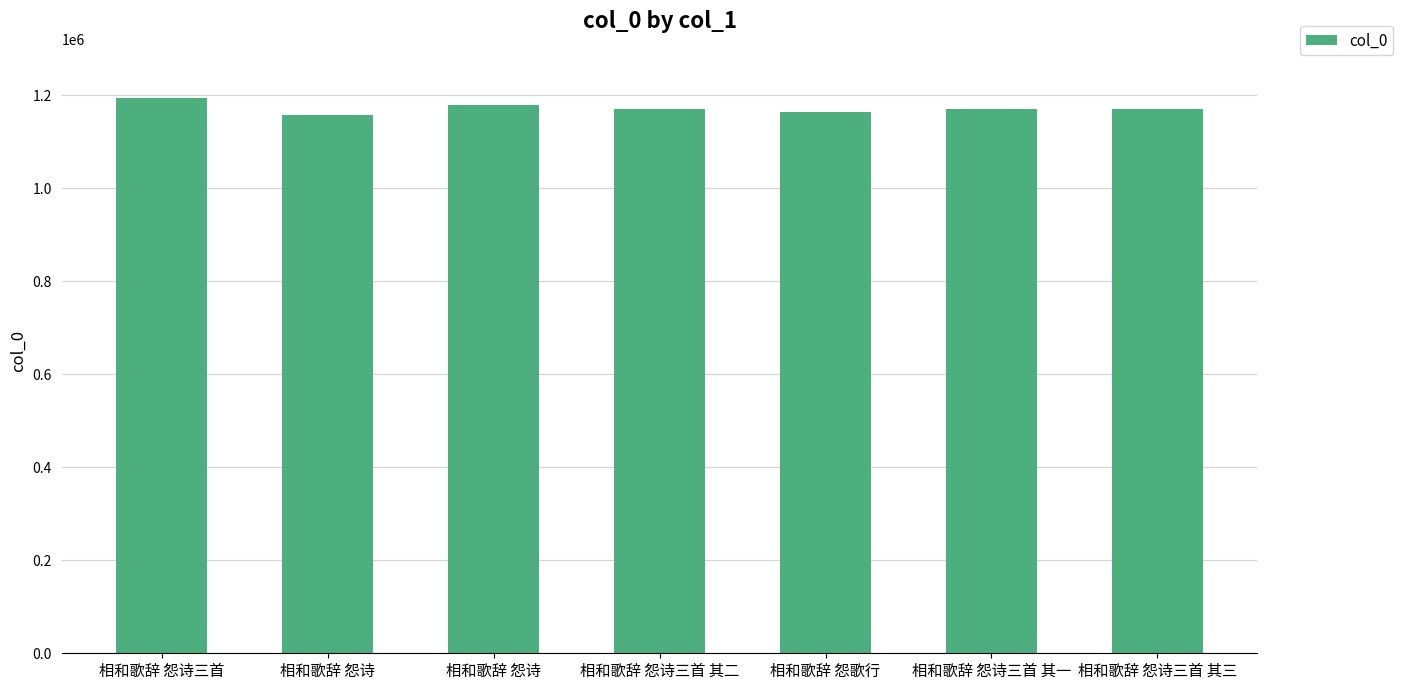

Reading left to right, what are all the values shown in this chart?

相和歌辞 怨诗三首=1194578	相和歌辞 怨诗=1157914	相和歌辞 怨诗=1178153	相和歌辞 怨诗三首 其二=1171461	相和歌辞 怨歌行=1163915	相和歌辞 怨诗三首 其一=1171462	相和歌辞 怨诗三首 其三=1171463